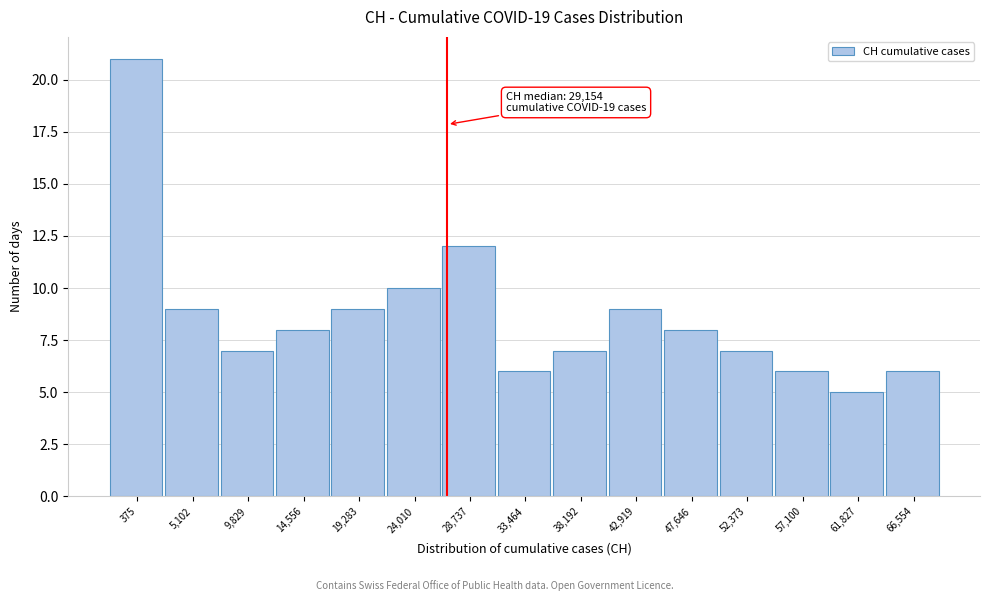

Reading left to right, extract all data points from this chart.

375=21	5,102=9	9,829=7	14,556=8	19,283=9	24,010=10	28,737=12	33,464=6	38,192=7	42,919=9	47,646=8	52,373=7	57,100=6	61,827=5	66,554=6